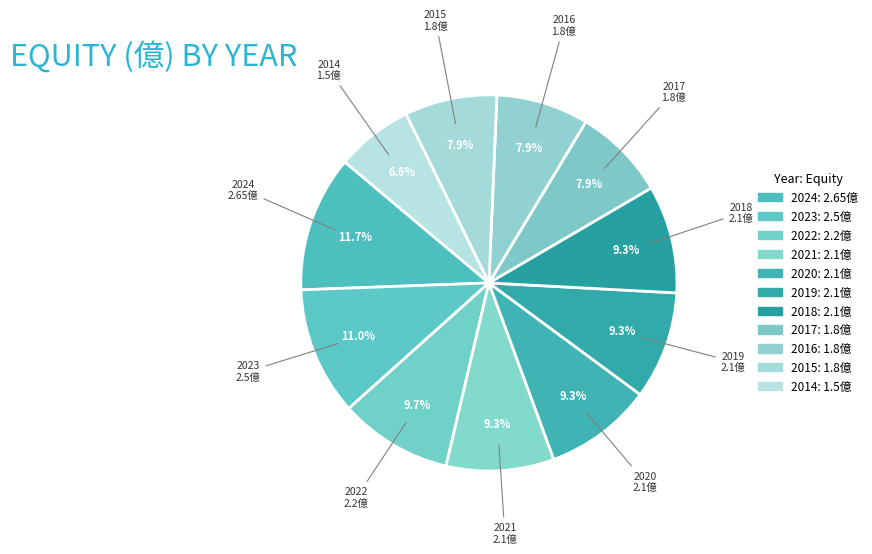

Which category has the biggest portion of the pie?

2024